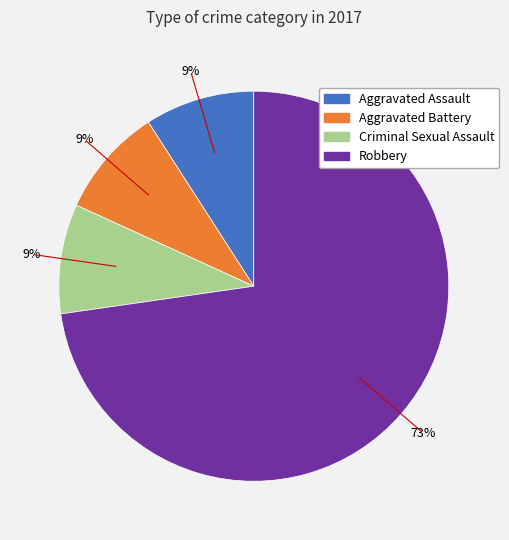

Is there any slice that represents more than half of the pie?

Yes